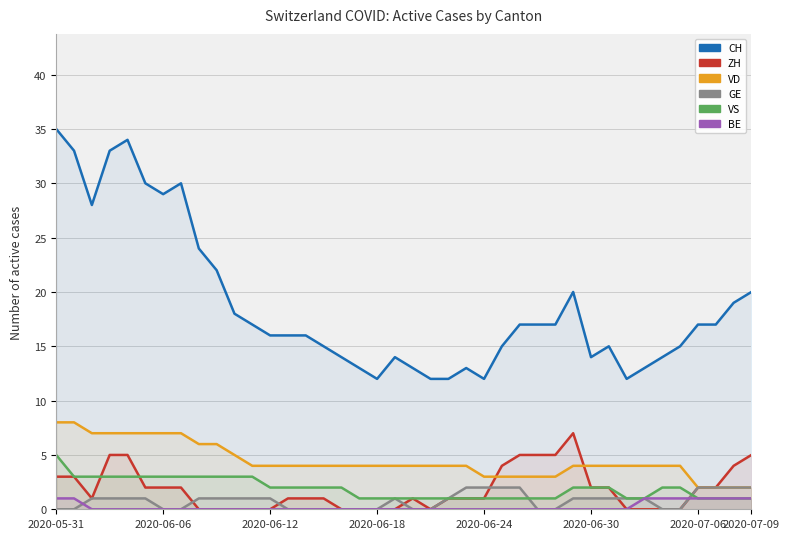

Read the ZH value at 2020-06-24.

1